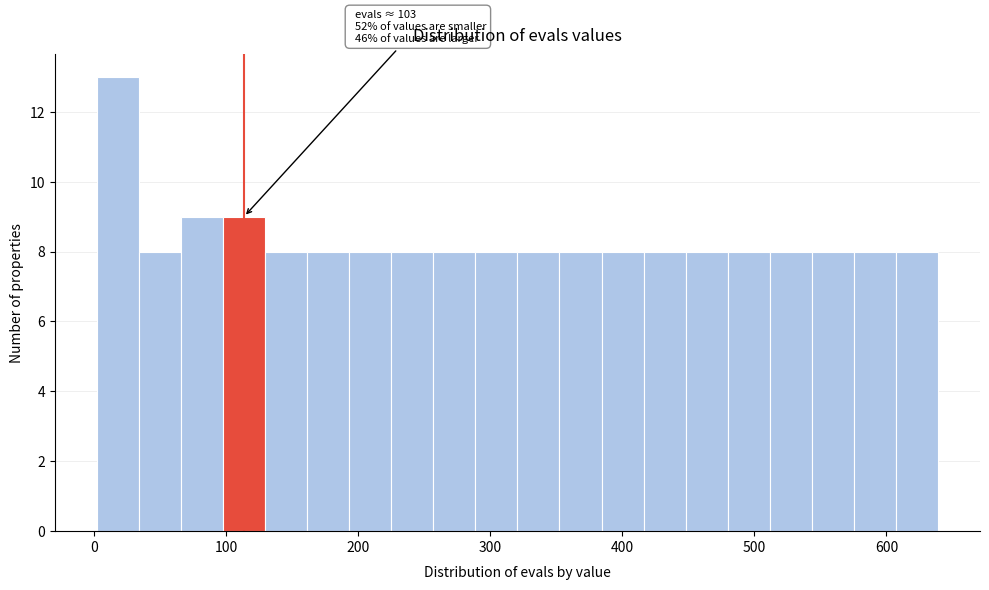

Around what value on the x-axis is the tallest bar? Give the approximate position of its centre, as read against the axis.

20